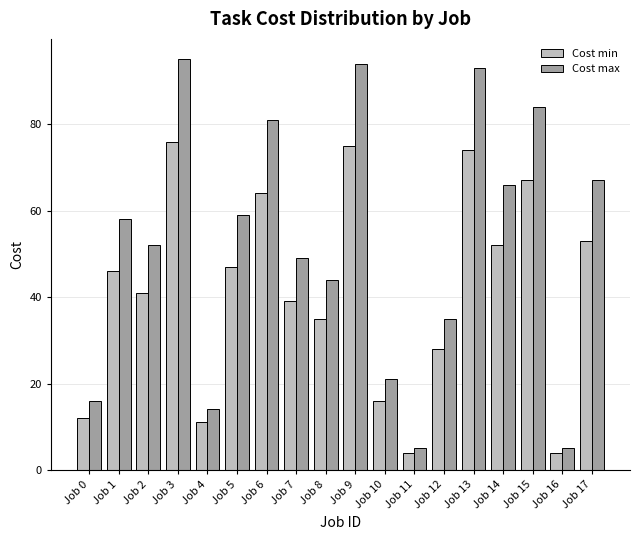

Rank the series by their maximum value, from lowest to highest.

Cost min, Cost max